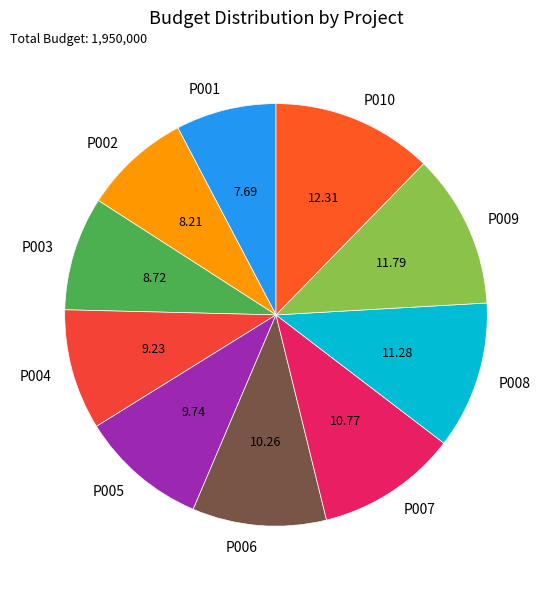

Approximately how many times larger is the value at P005 compared to P004?

1.1